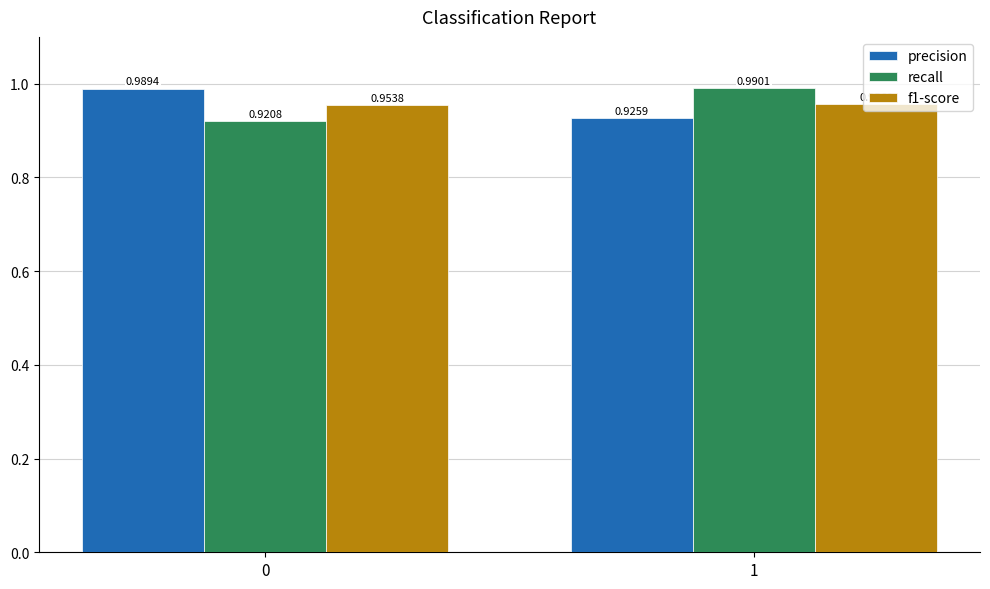

At how many categories does at least one series exceed 0?

2